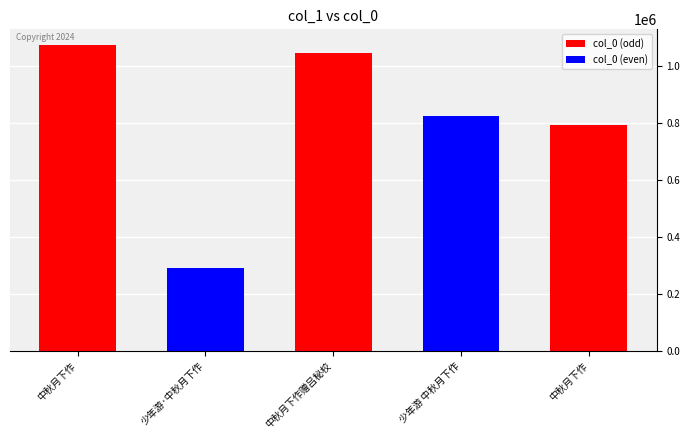

What is the maximum value shown in the chart?

1074838